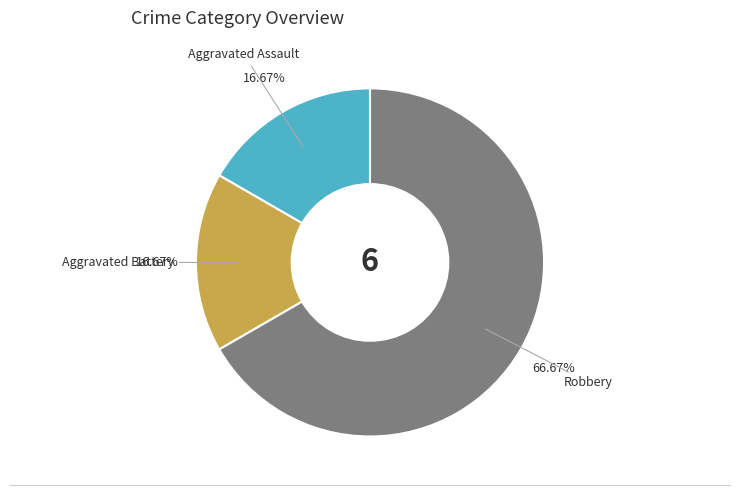

Which category accounts for the majority?

Robbery